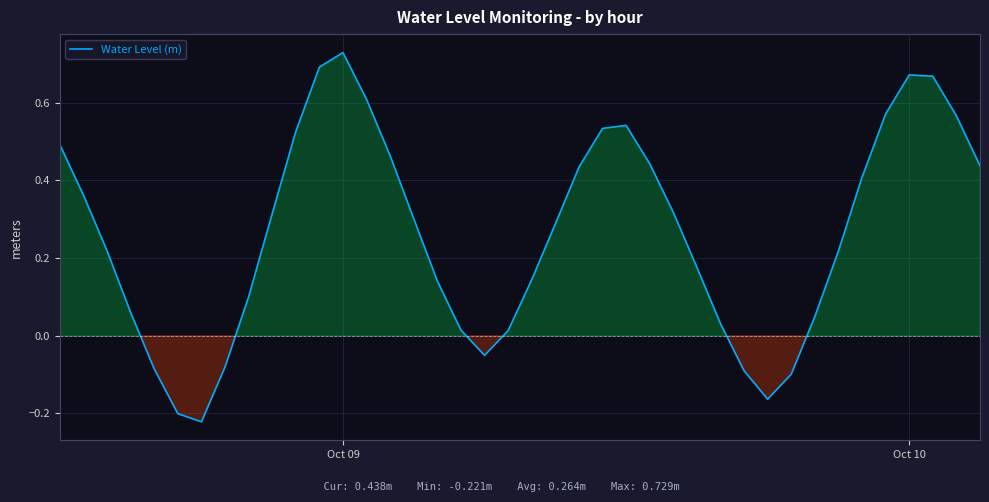

How many points are lower than both their immediate neighbors (excluding endpoints)?

3